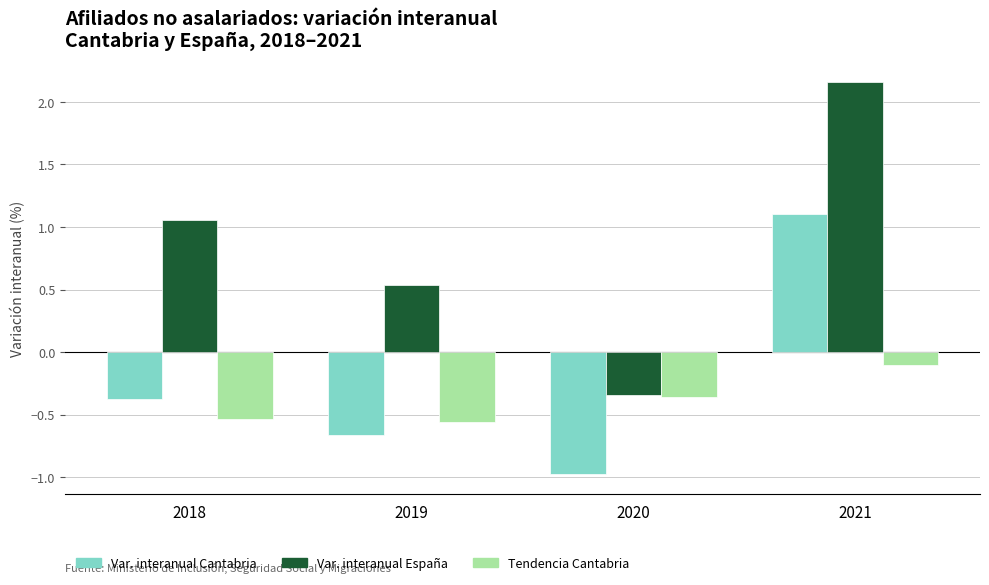

What is the difference between the highest and lowest values at 2021?

2.3